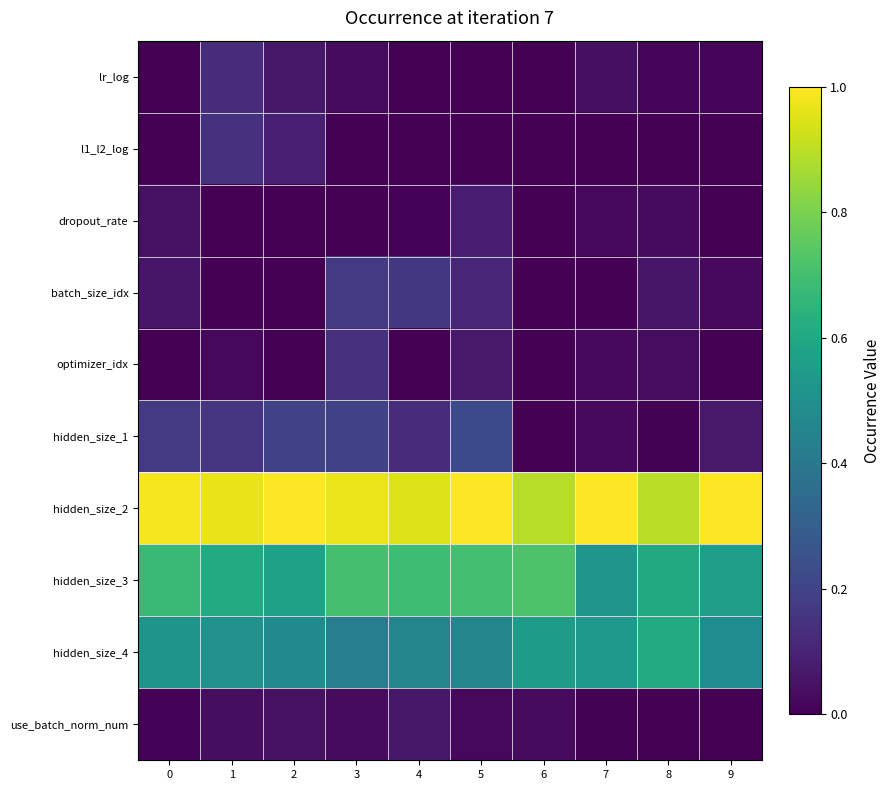

What is the spread (max minus min) of values at 8?

0.9